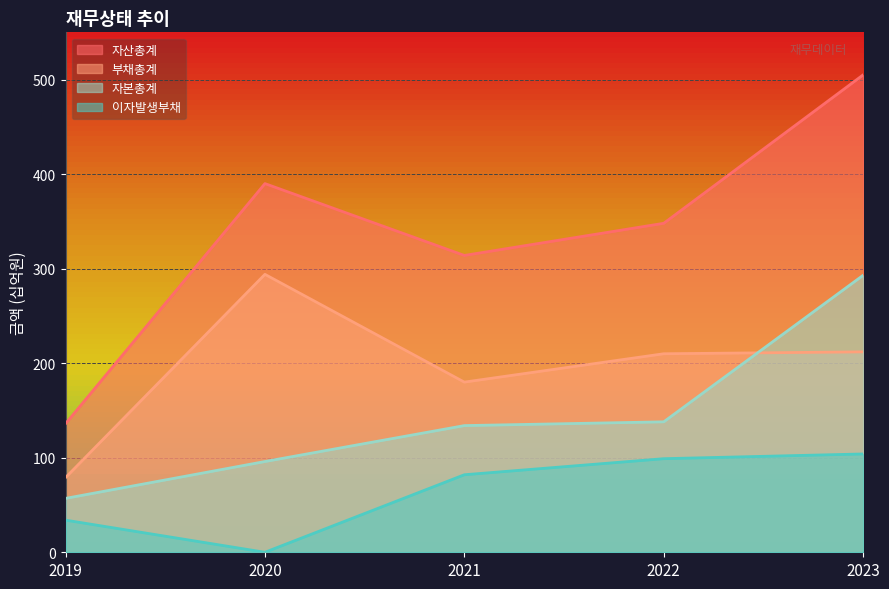

List the series in order of their peak value, lowest first.

이자발생부채, 자본총계, 부채총계, 자산총계